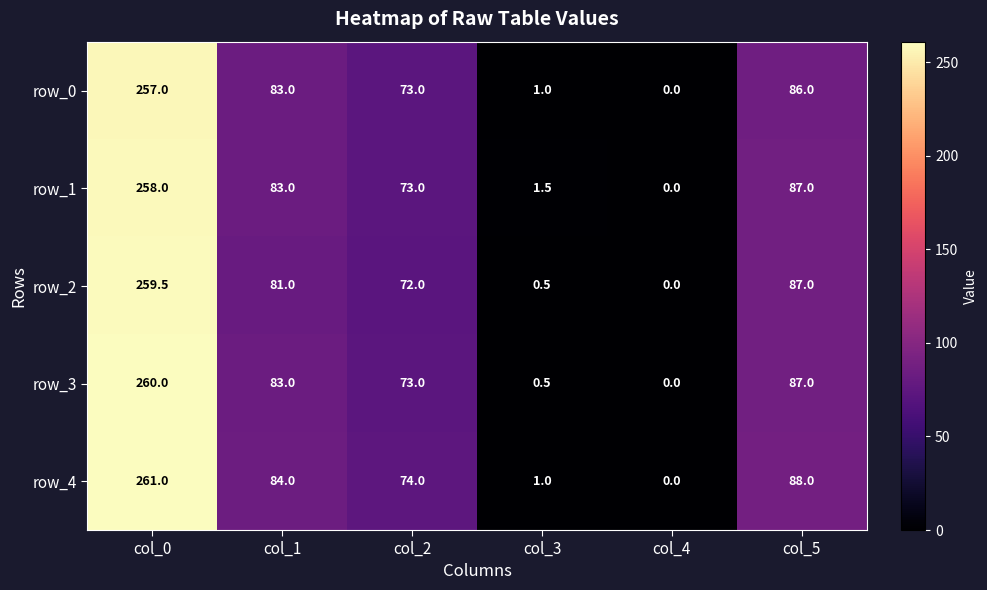

The row_3 series shows 260.0 at col_0. True or false?

True